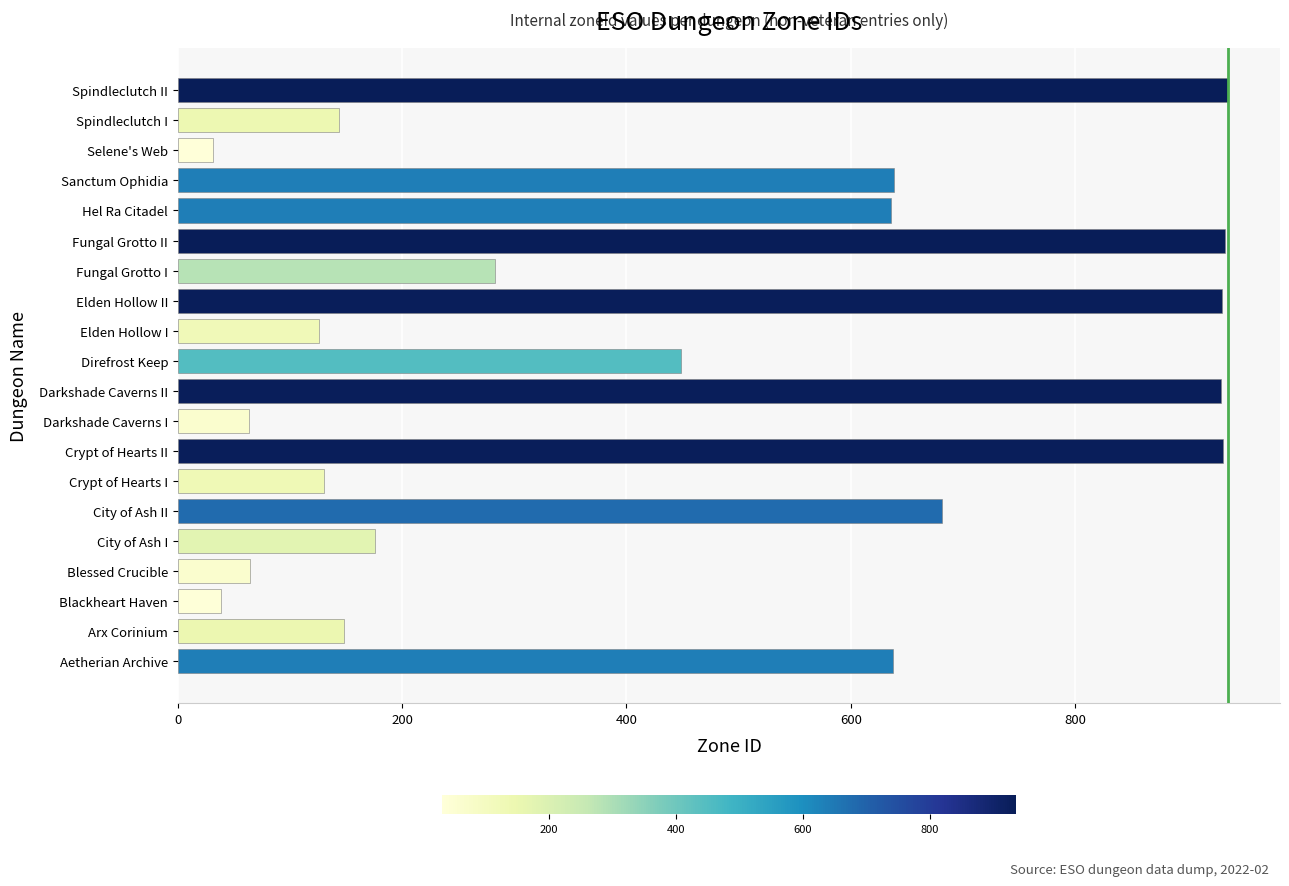

What is the difference between the values at Darkshade Caverns II and Darkshade Caverns I?

867